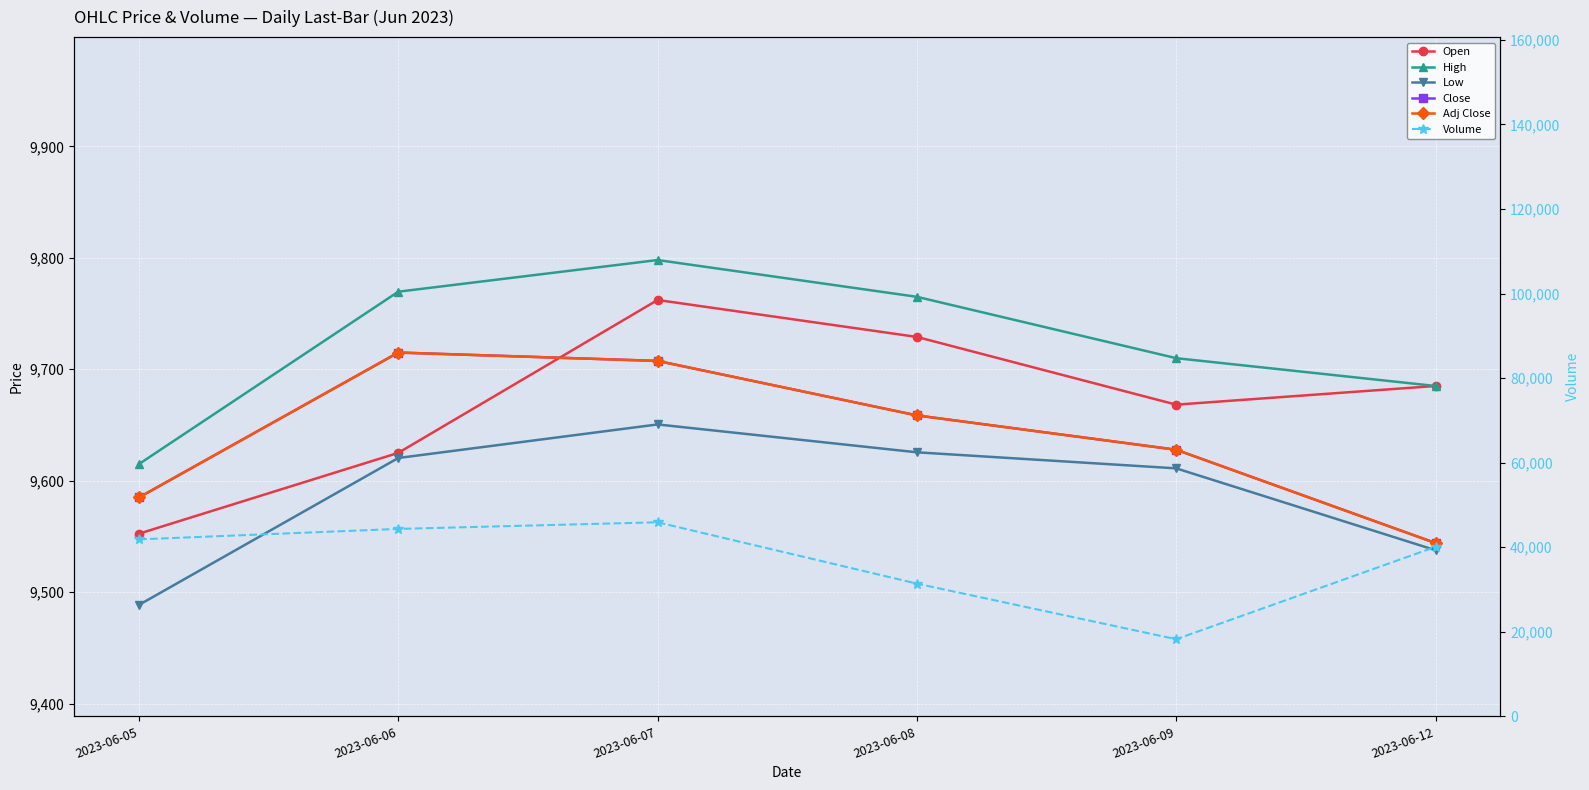

The value of High at 2023-06-12 is 16204.5. True or false?

False